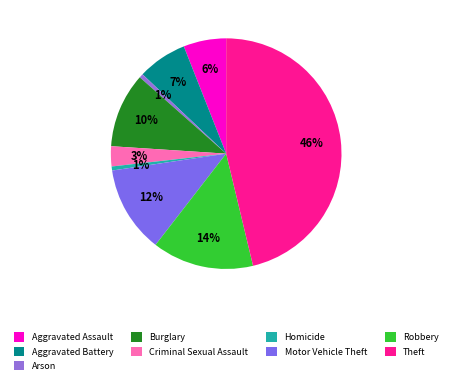

How many slices are in this pie chart?

9